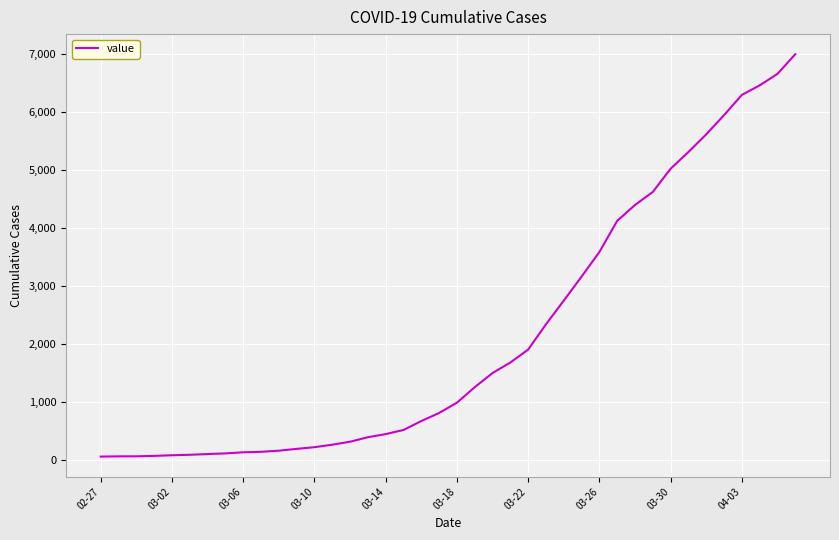

What is the maximum value shown in the chart?

7003